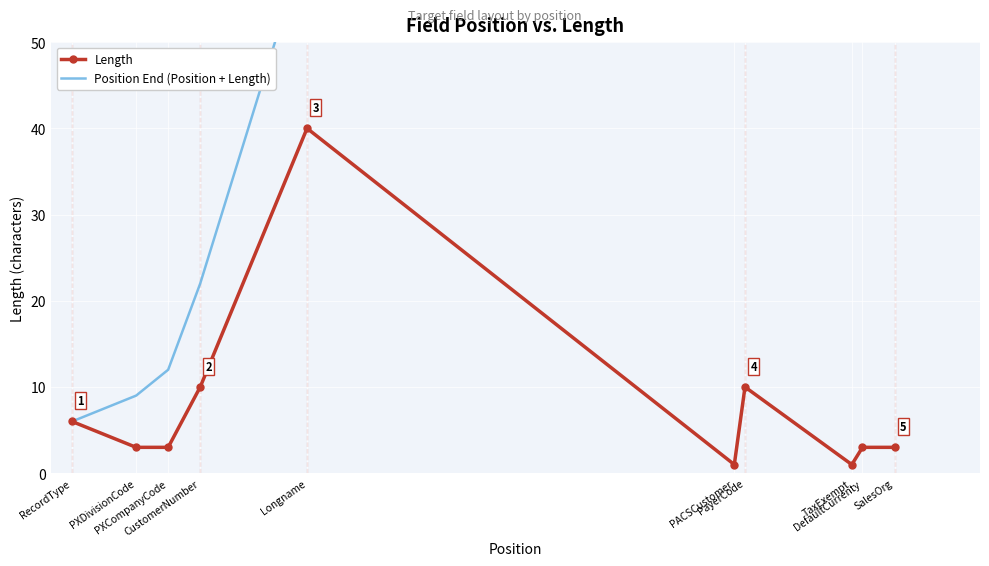

How many categories are shown in the chart?

10